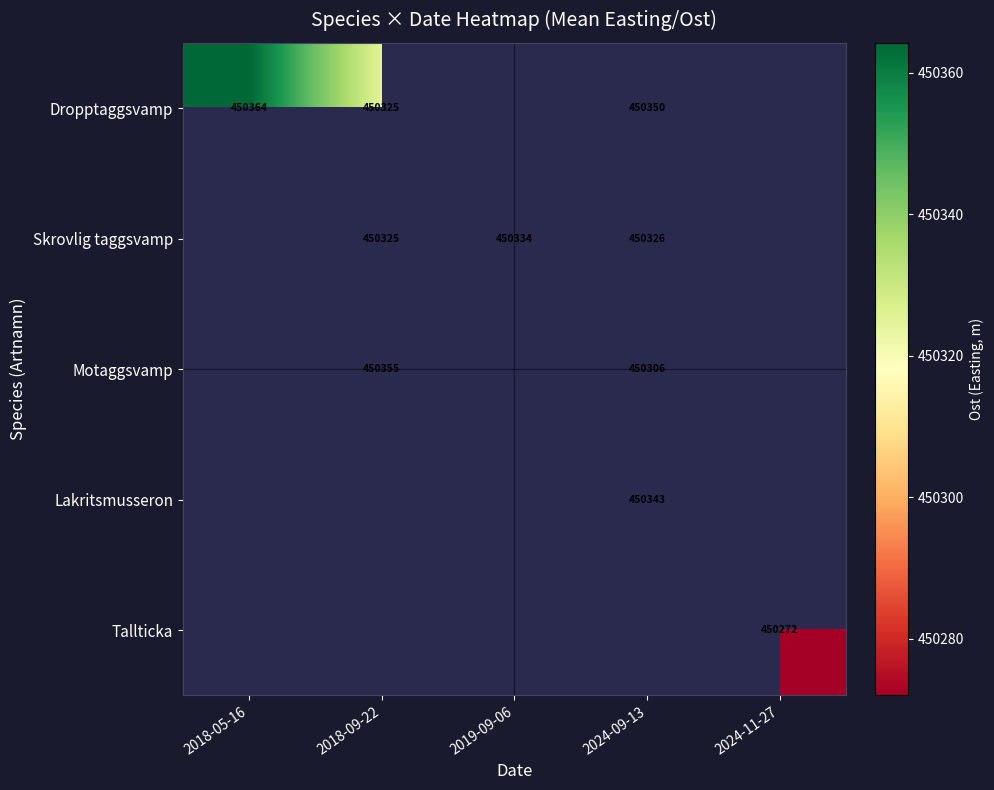

How many distinct data groups are displayed?

5